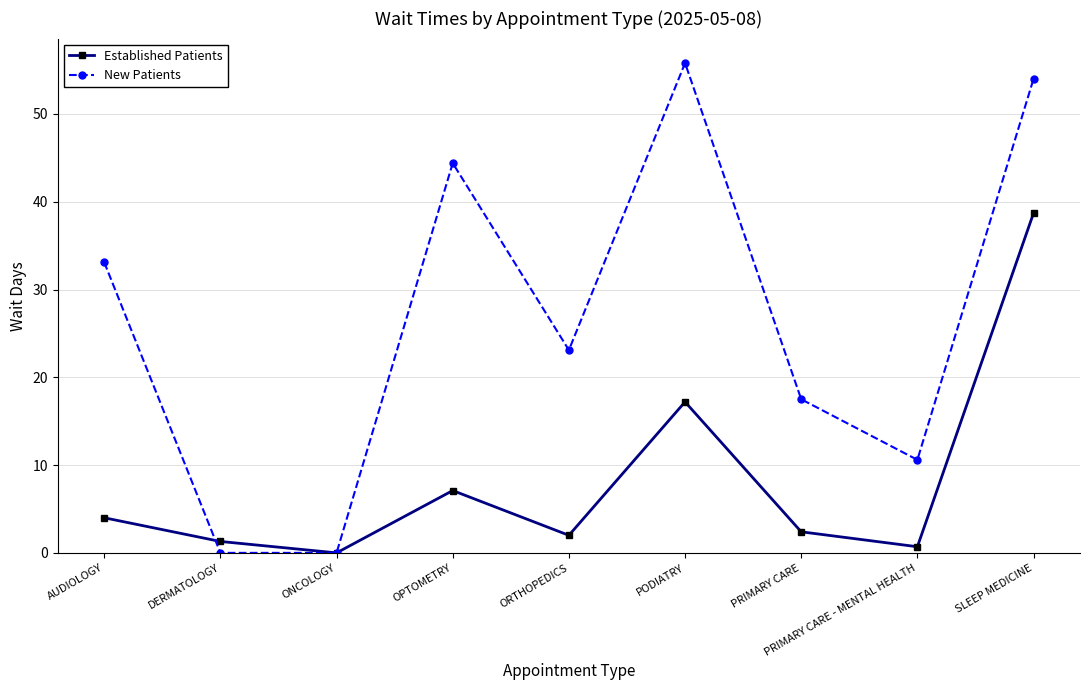

Does the chart have visible grid lines?

Yes